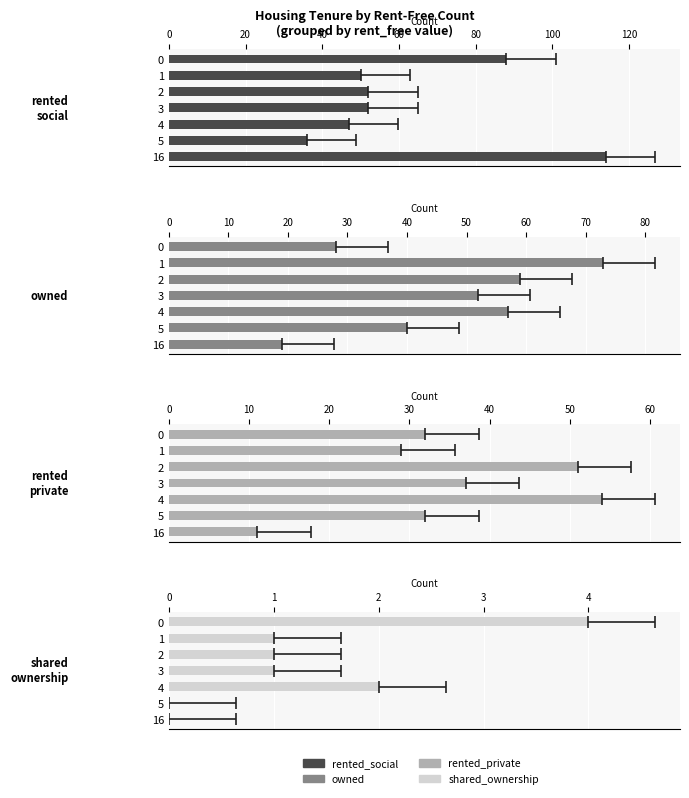

At how many categories does at least one series exceed 77?

2